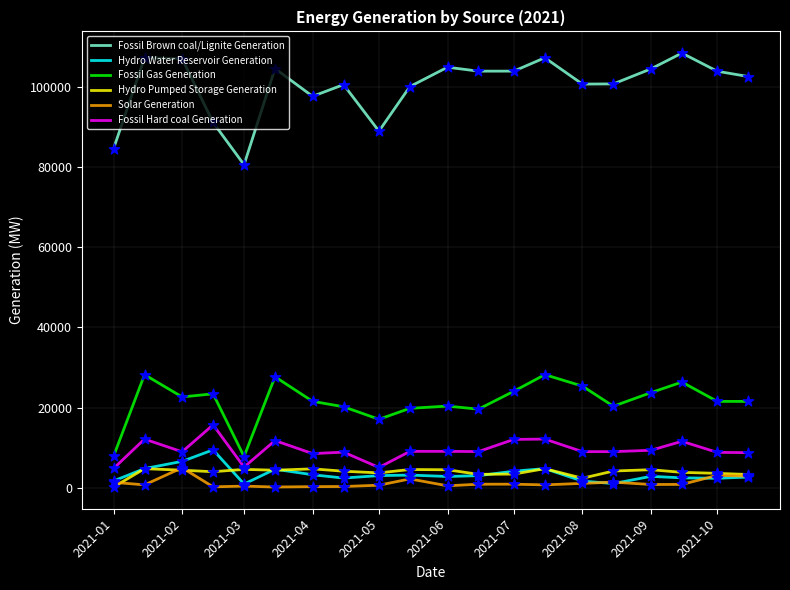

Which series has the largest range (max minus min)?

Fossil Brown coal/Lignite Generation